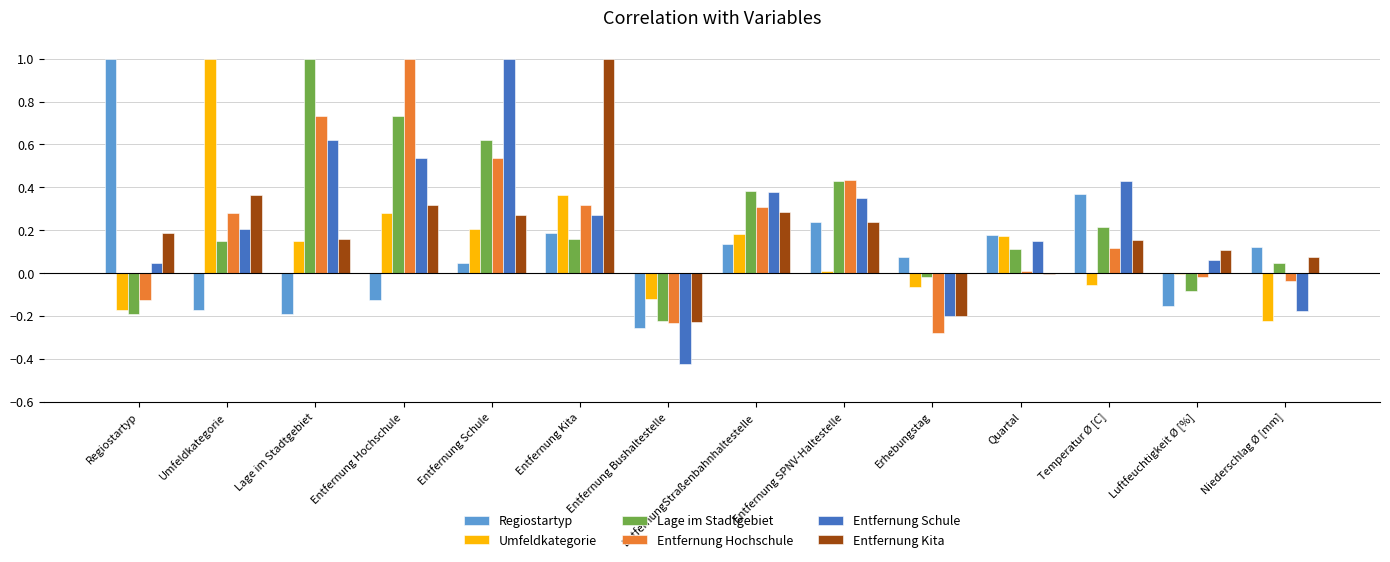

Are the bars grouped side by side (vs. stacked)?

Yes